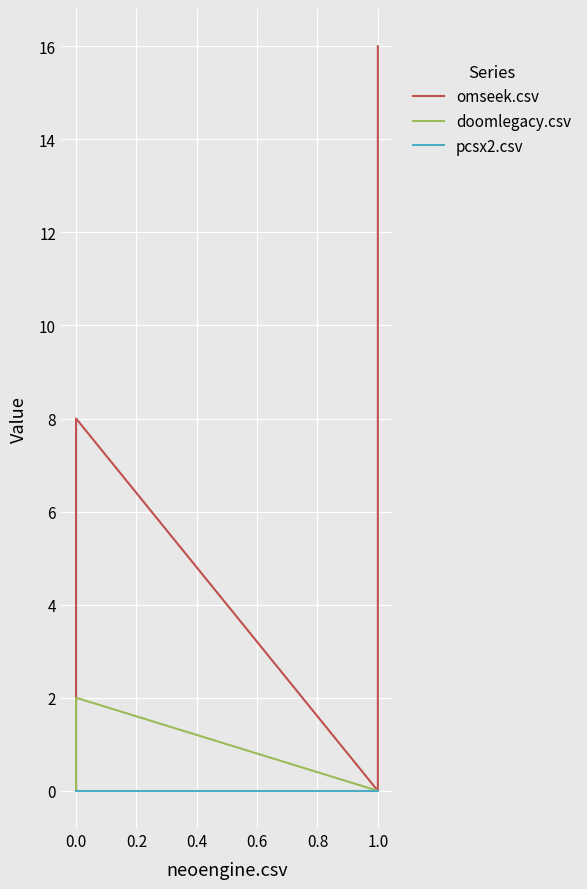

Reading left to right, transcribe all the data shown in this chart.

omseek.csv: 0	8	0	16
doomlegacy.csv: 0	2	0	0
pcsx2.csv: 0	0	0	0